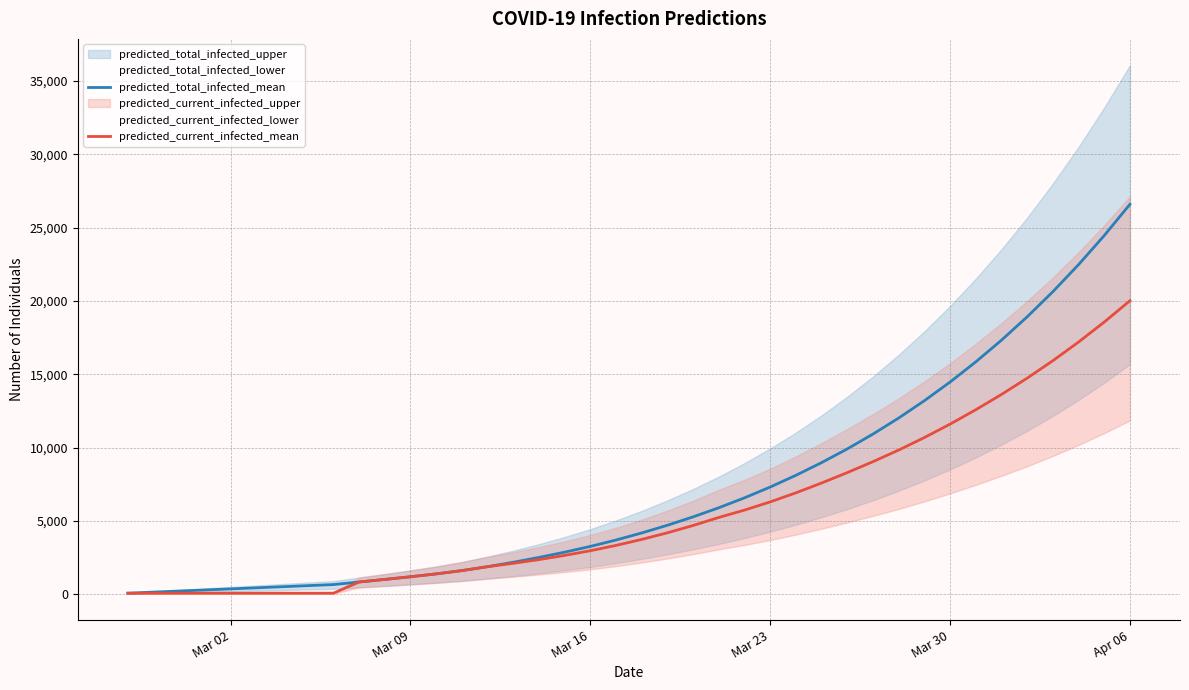

At which label does predicted_current_infected_mean reach its peak?

Apr 06